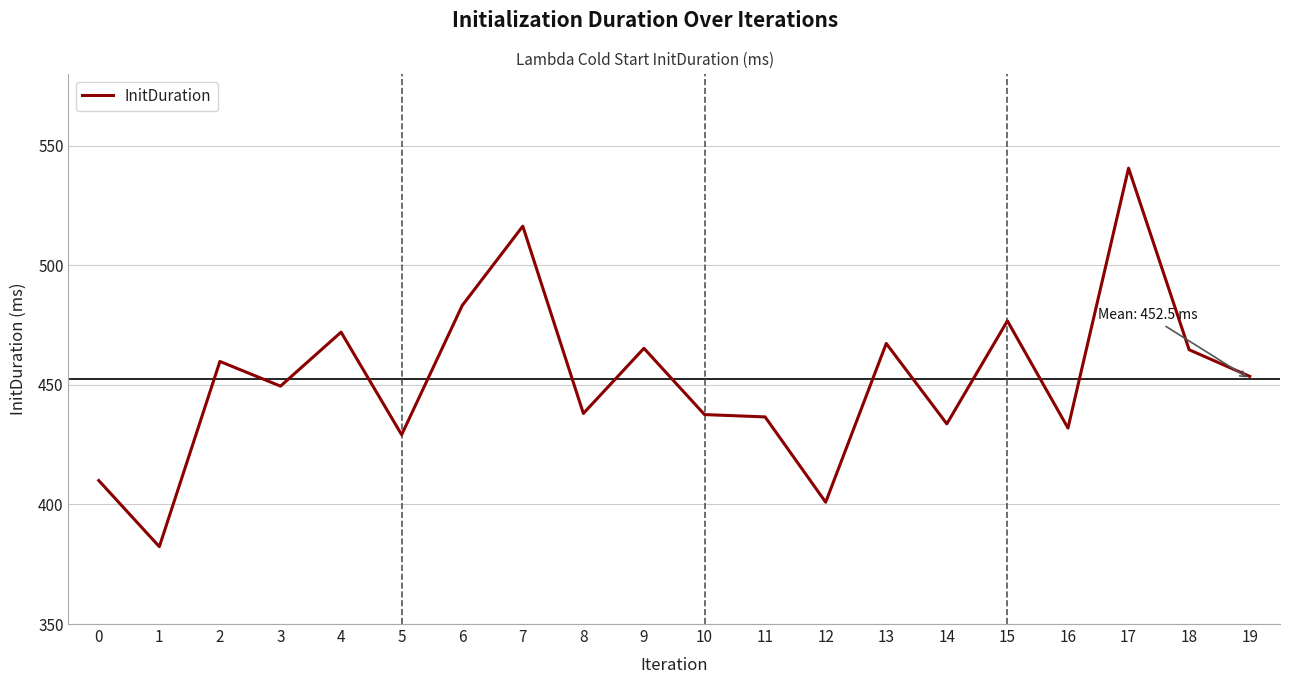

The value at 9 is 698.5. True or false?

False